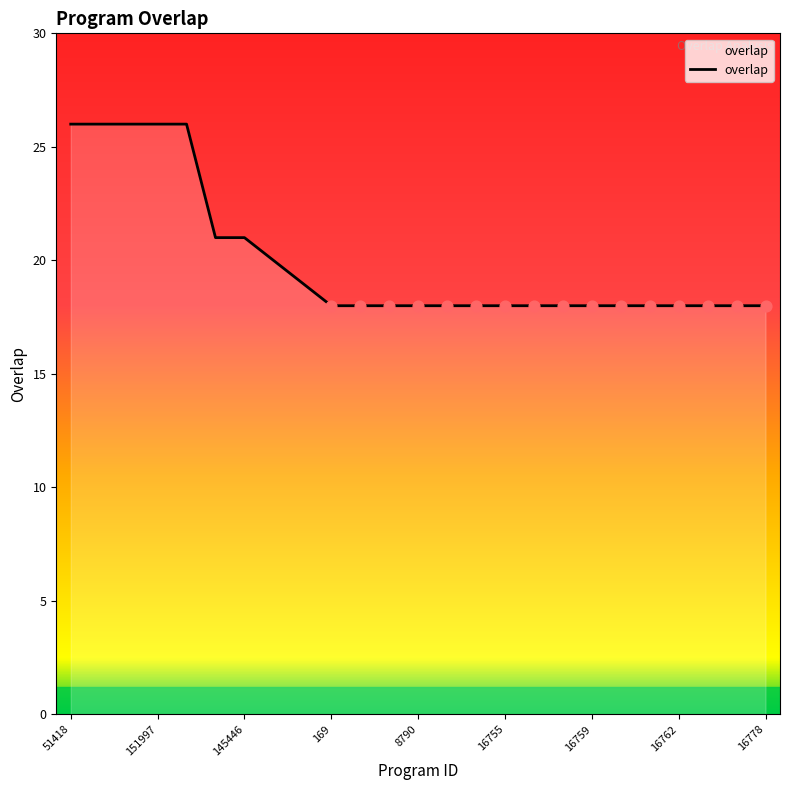

What is the maximum value shown in the chart?

26